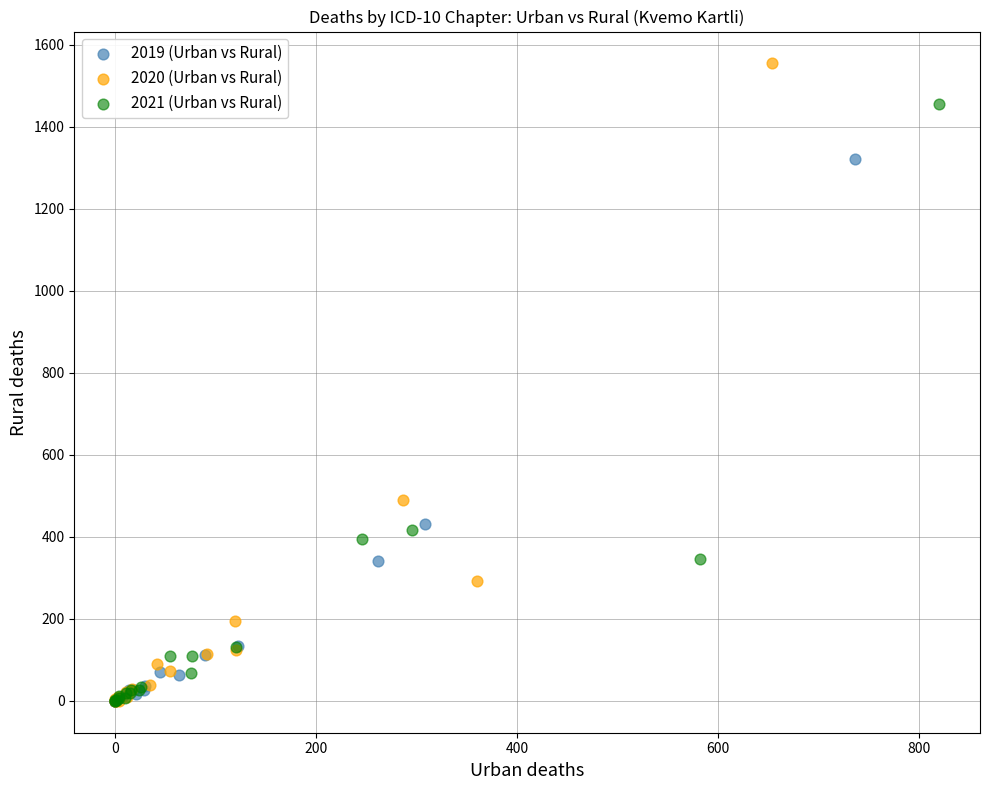

What are all the series names shown in the legend?

2019 (Urban vs Rural), 2020 (Urban vs Rural), 2021 (Urban vs Rural)